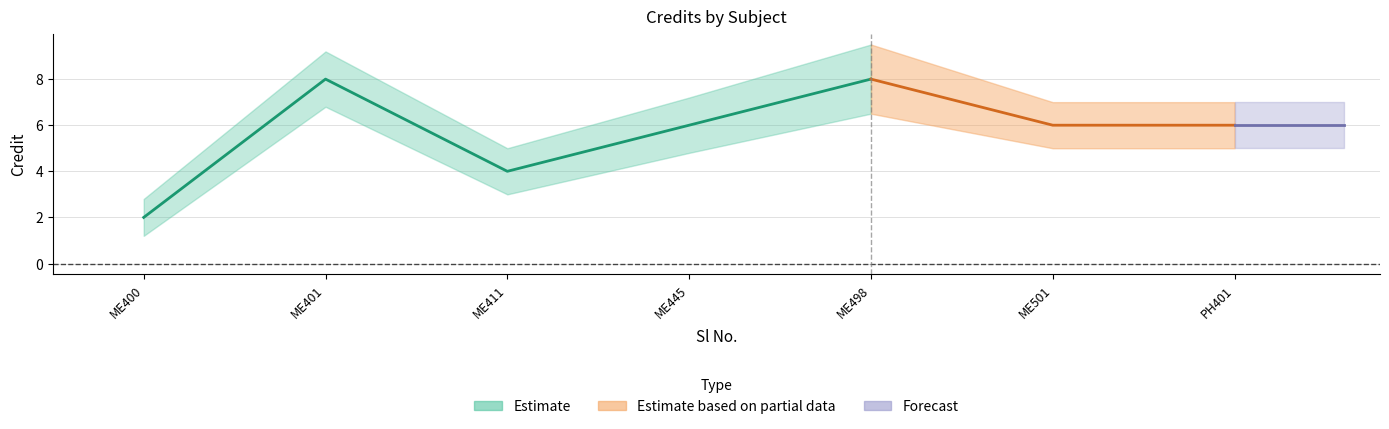

Where is the first local maximum for Credit_upper?

2